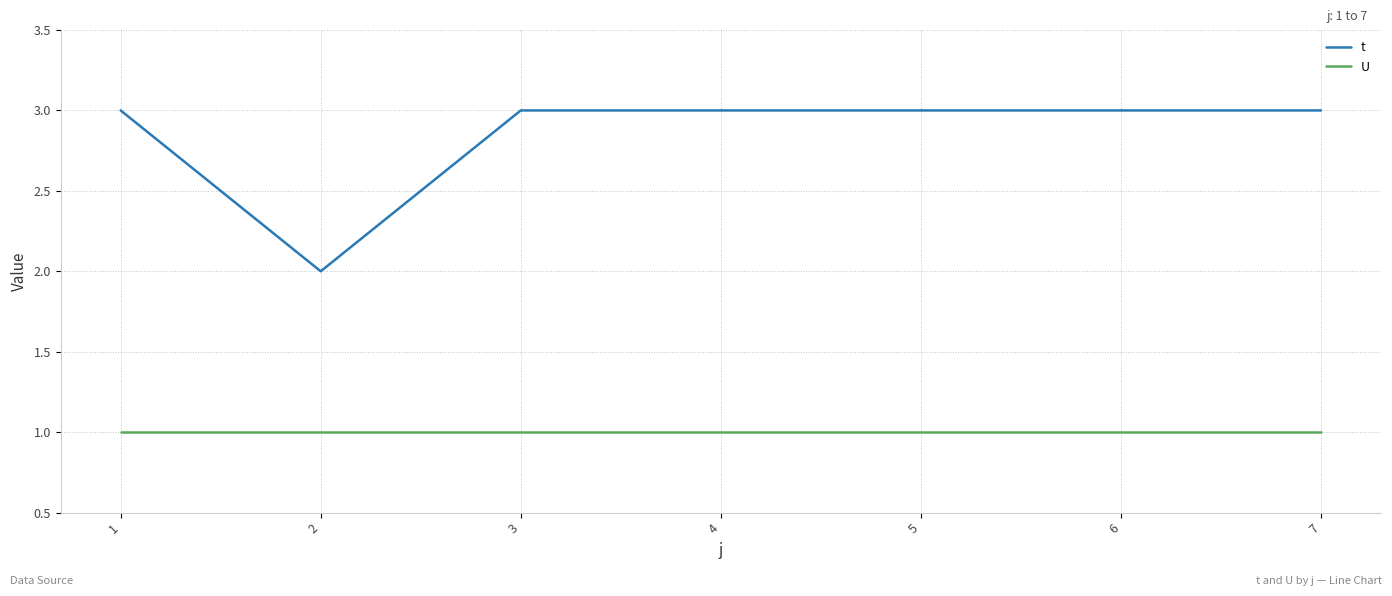

What is the average value of the U series?

1